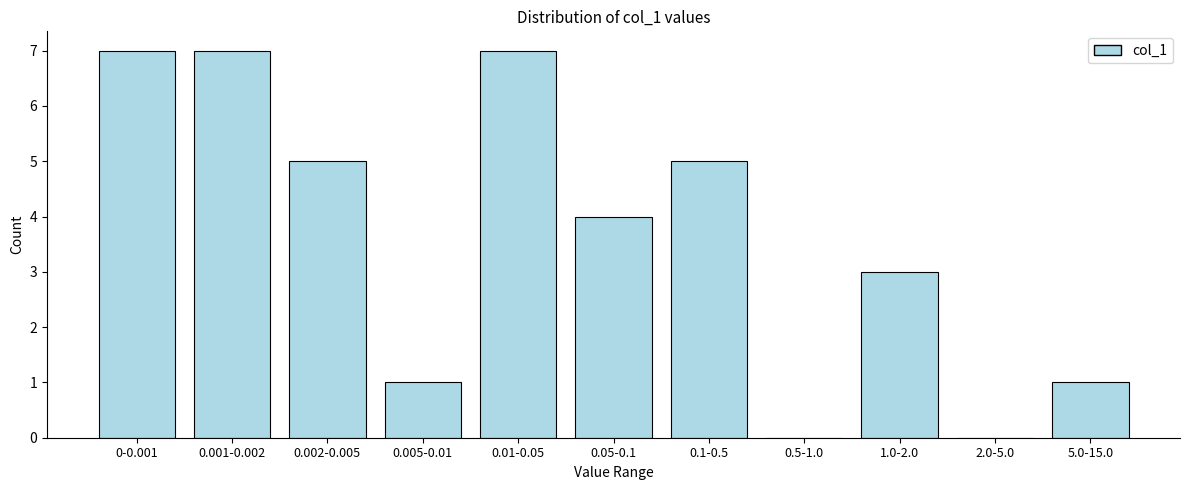

Reading left to right, what are all the values shown in this chart?

0-0.001=7	0.001-0.002=7	0.002-0.005=5	0.005-0.01=1	0.01-0.05=7	0.05-0.1=4	0.1-0.5=5	0.5-1.0=0	1.0-2.0=3	2.0-5.0=0	5.0-15.0=1